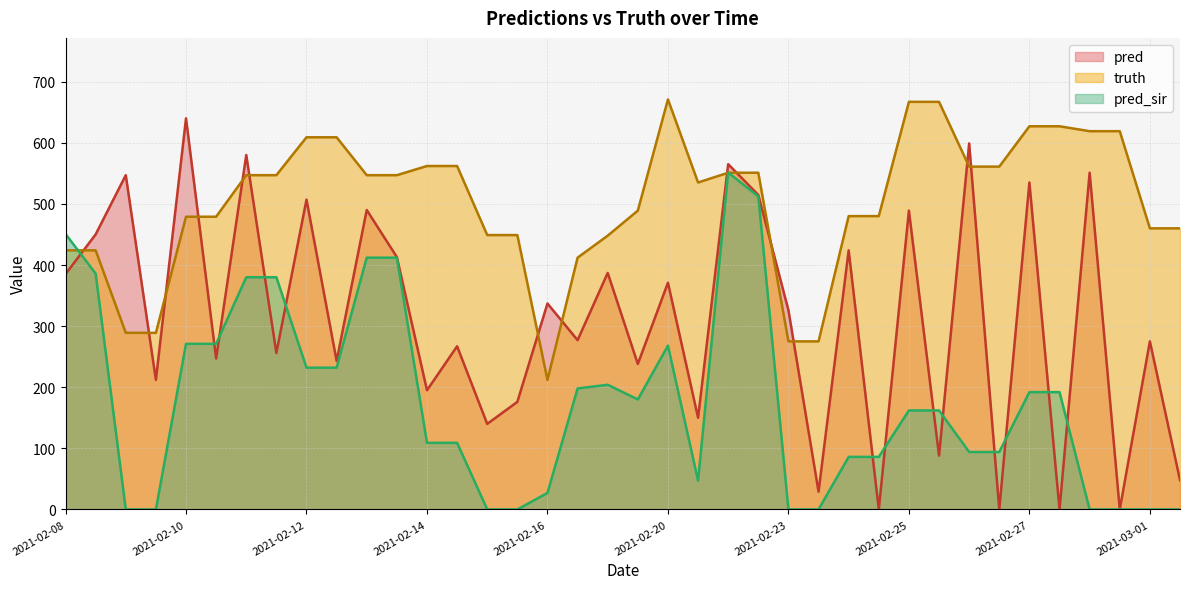

True or false: pred_sir has a value of 56.3 at 2021-02-17.

False